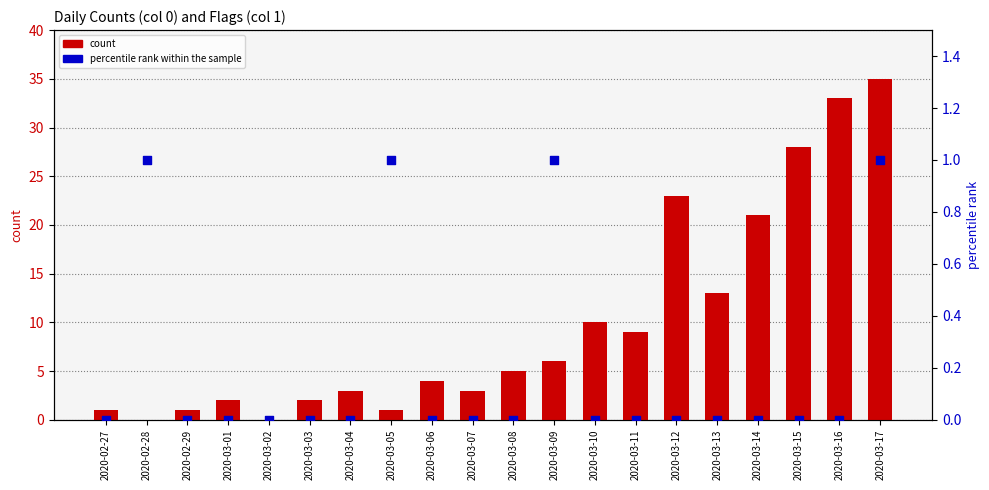

Which series has the largest total across all categories?

count